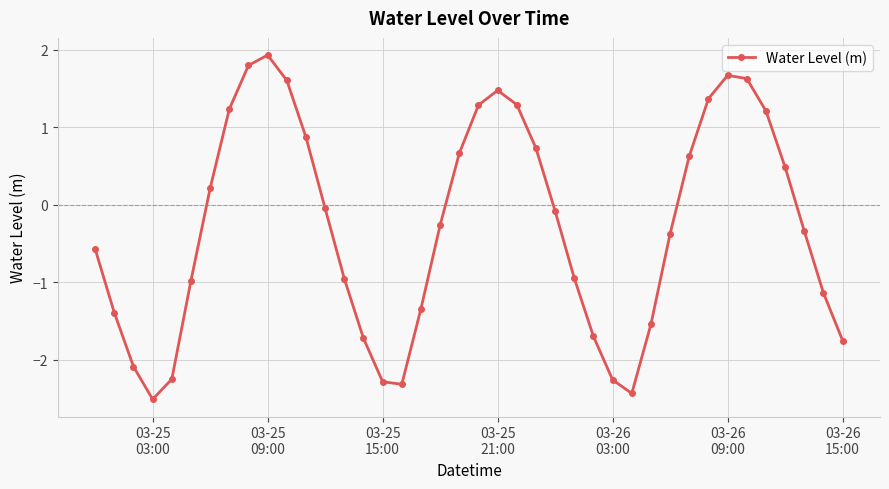

What is the maximum value shown in the chart?

1.9